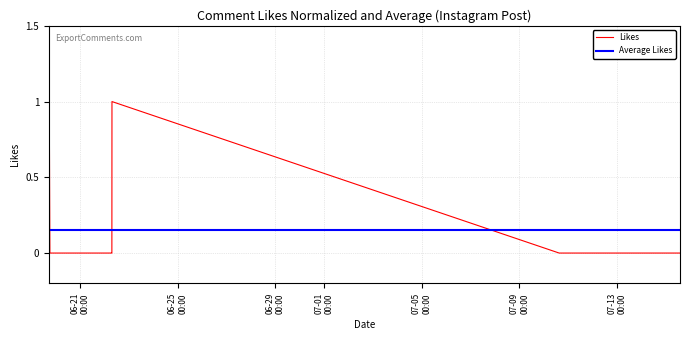

Which series has the widest spread of values?

Likes